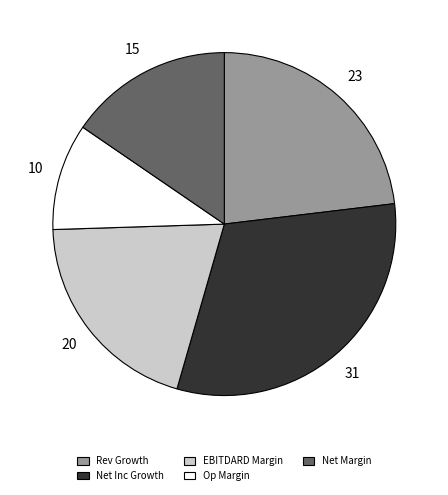

Is there a majority slice in this chart?

No